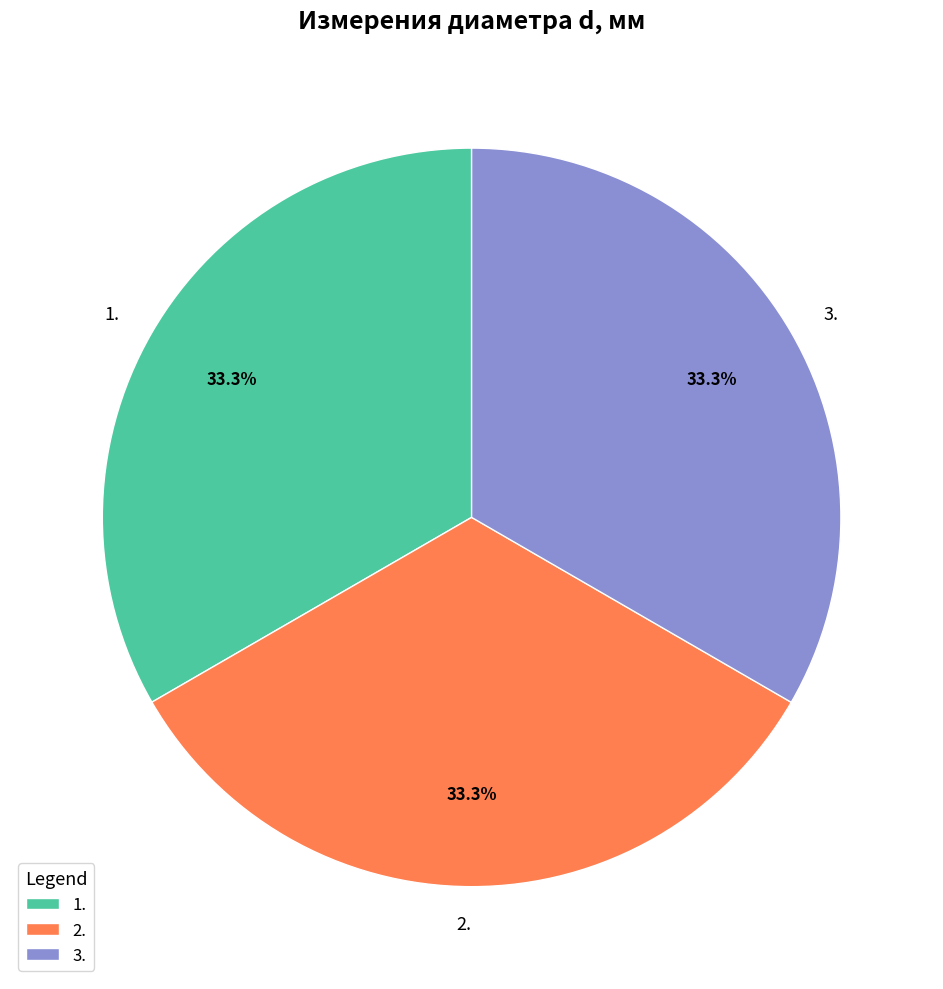

Does any single category account for the majority?

No